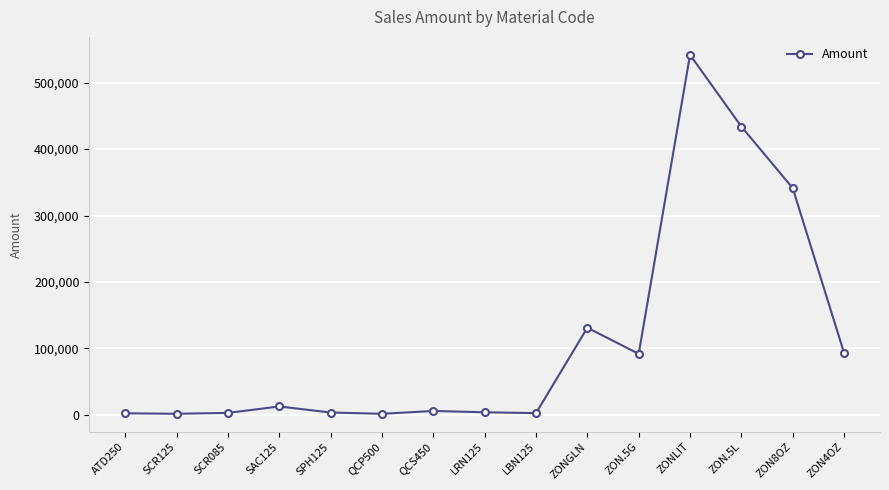

True or false: the data shows 541886.0 at ZONLIT.

True